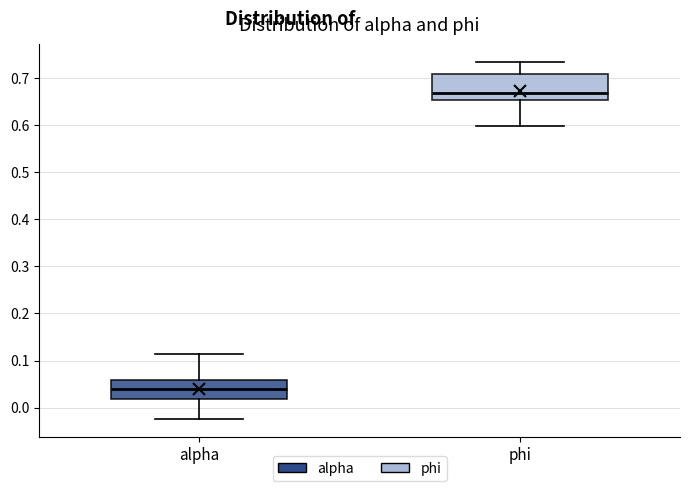

Which box's median line is the highest?

phi